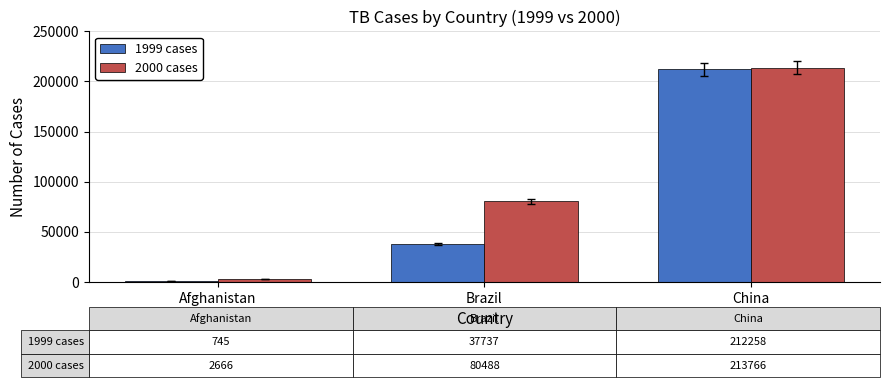

At which category is the sum across all series the highest?

China